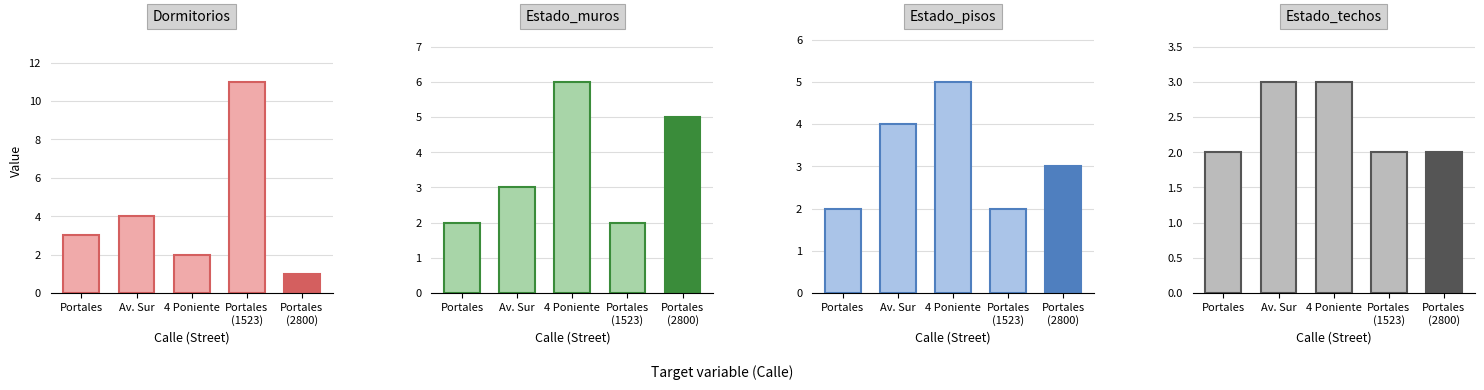

The value of Estado_techos at Portales is 3. True or false?

False